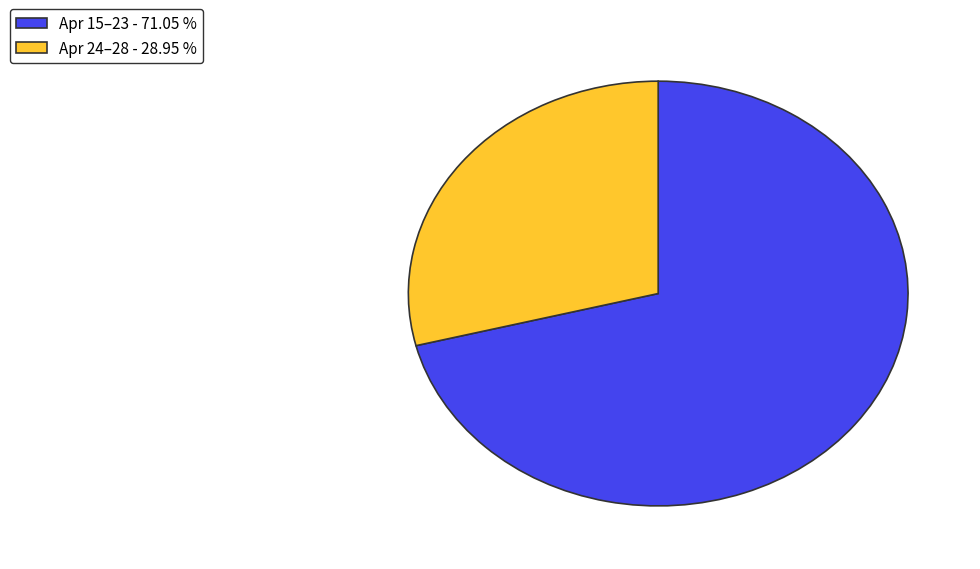

Is the sum of Apr 24–28 - 28.95 % and Apr 15–23 - 71.05 % greater than half?

Yes